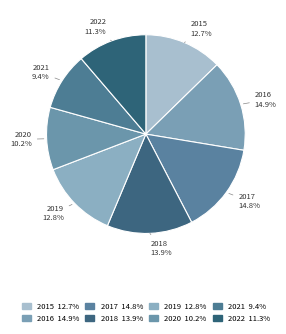

What is the total percentage of 2015 and 2019?

25.5%